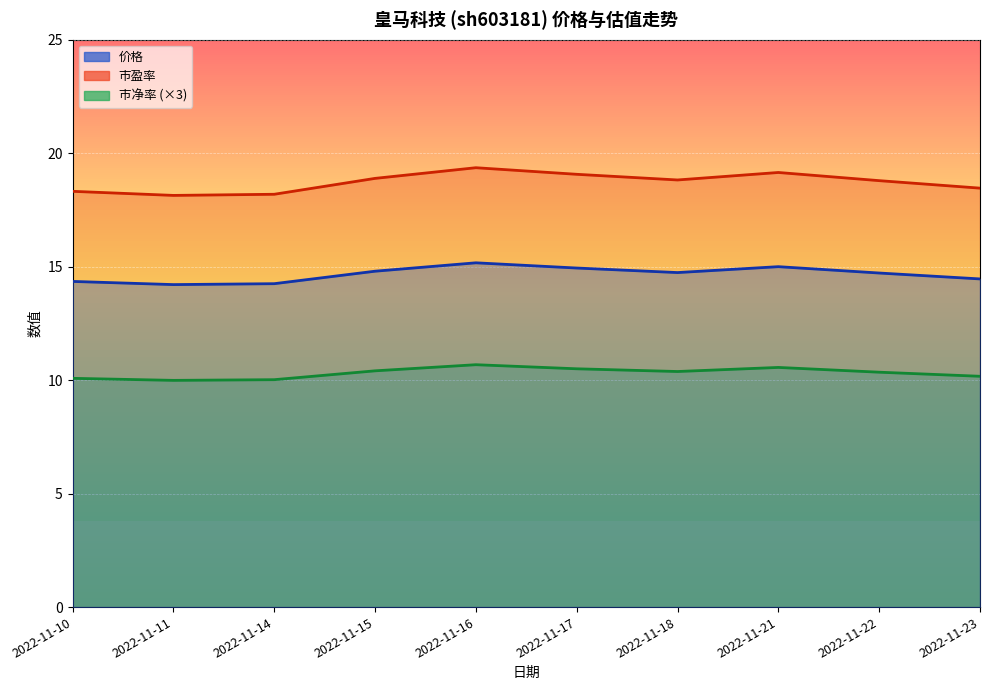

Reading left to right, extract all data points from this chart.

价格: 14.3	14.2	14.2	14.8	15.2	14.9	14.7	15.0	14.7	14.5
市盈率: 18.3	18.1	18.2	18.9	19.4	19.1	18.8	19.1	18.8	18.5
市净率: 10.1	10.0	10.0	10.4	10.7	10.5	10.4	10.6	10.4	10.2